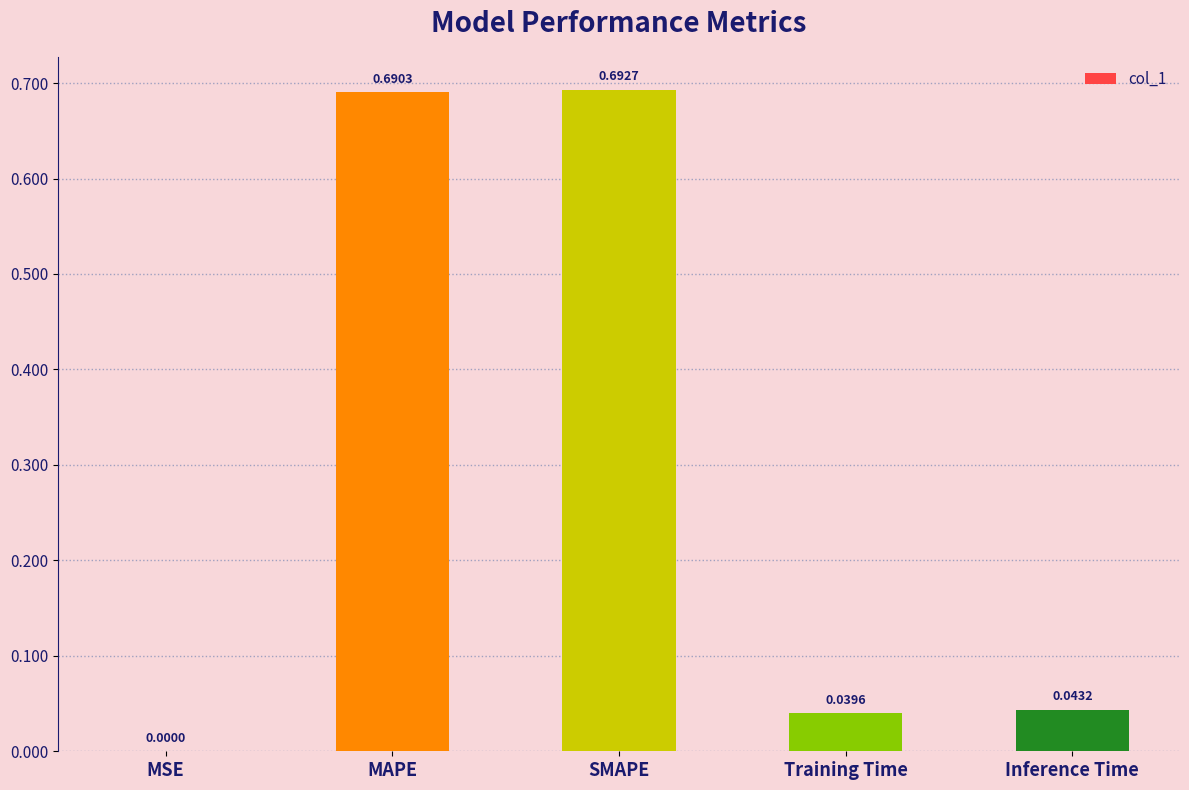

Does the chart contain stacked bars?

No